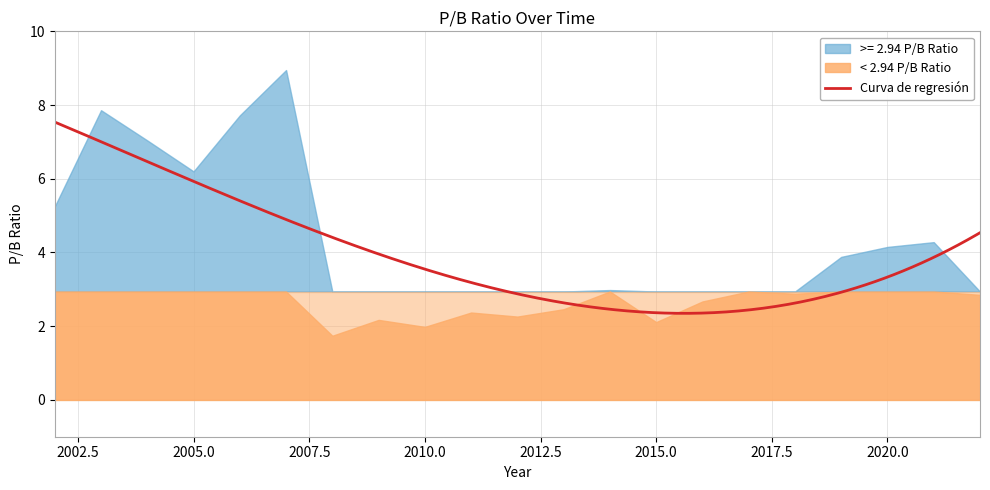

True or false: there are more than 2 points higher than both neighbors.

True